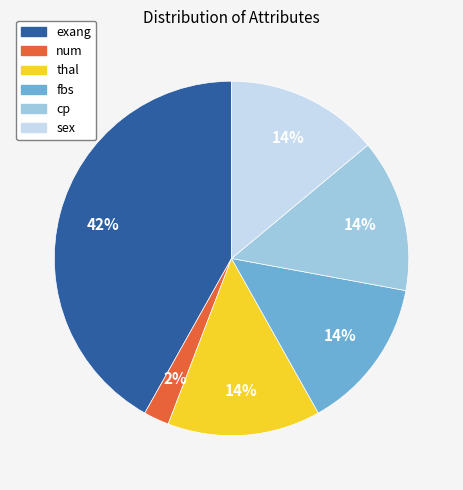

How many segments does this pie chart have?

6